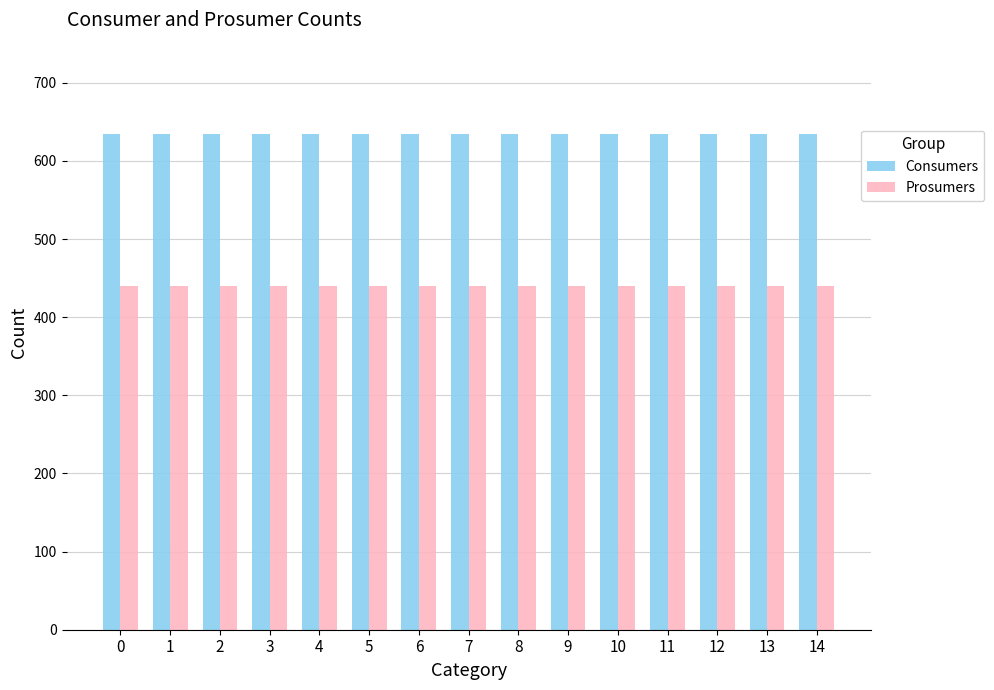

Is the value of Consumers at 4 greater than the value of Prosumers at 12?

Yes